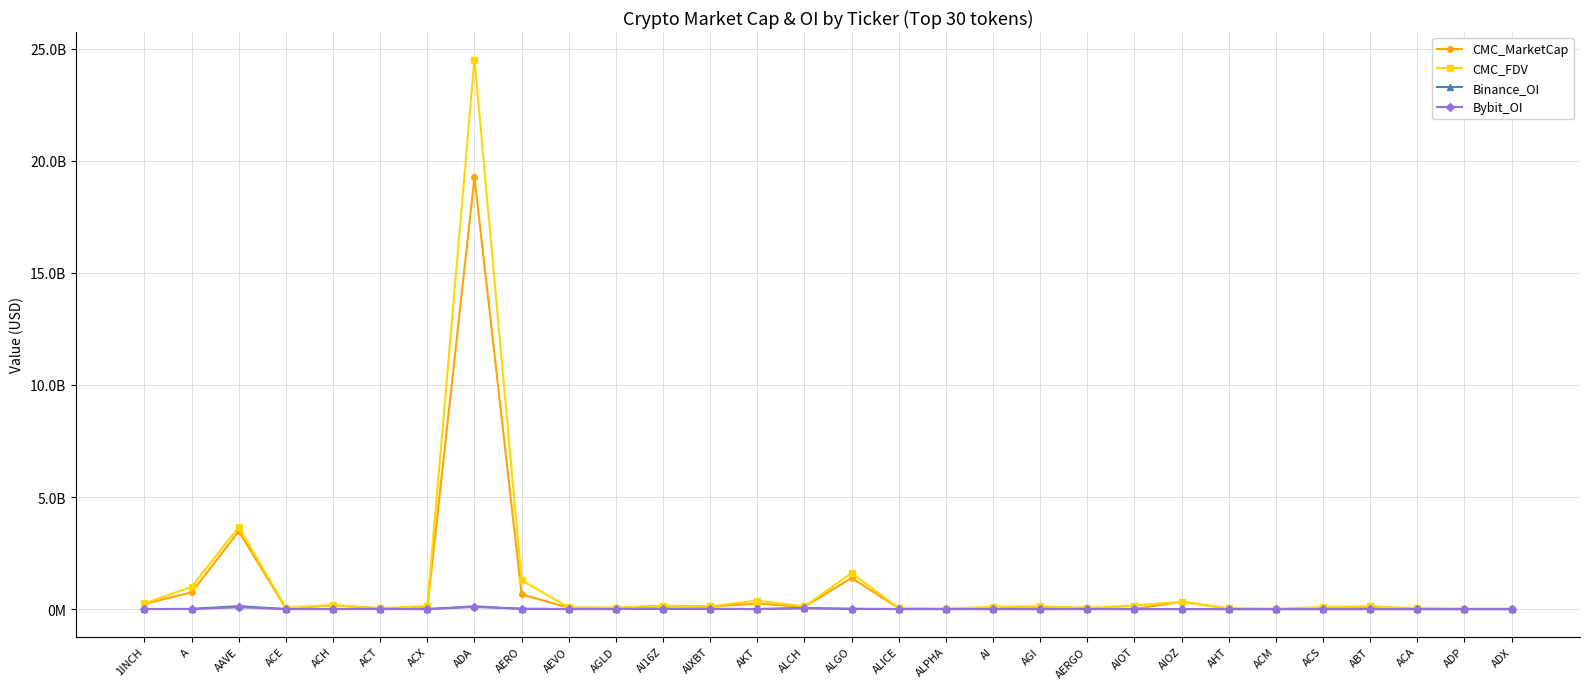

What is the difference between the maximum and minimum values in the CMC_FDV series?

24511578851